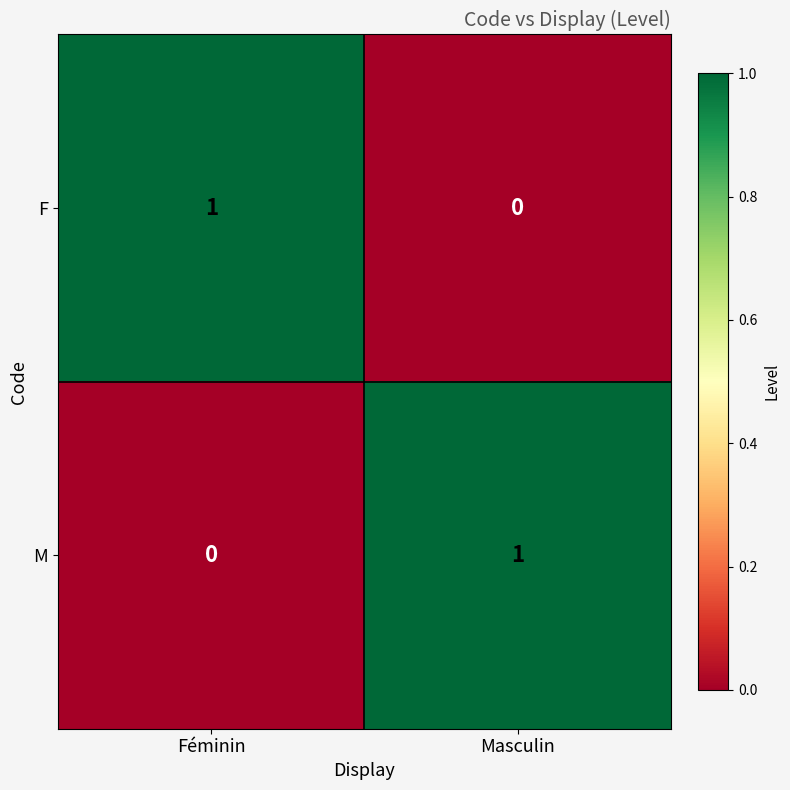

The F series shows 1 at Féminin. True or false?

True